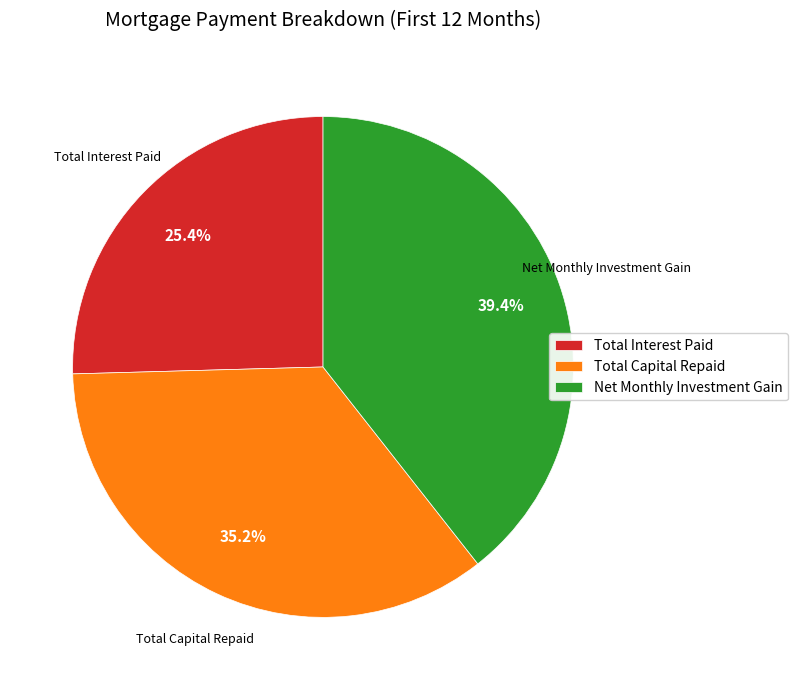

Which slice is the smallest?

Total Interest Paid